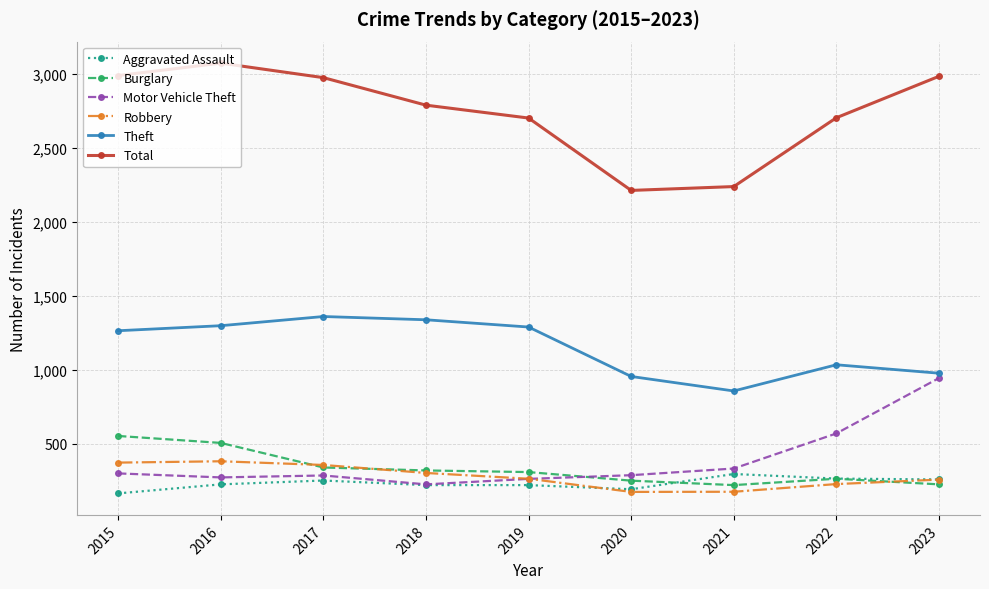

What is the value of the Burglary point at the 5th from the left?

308